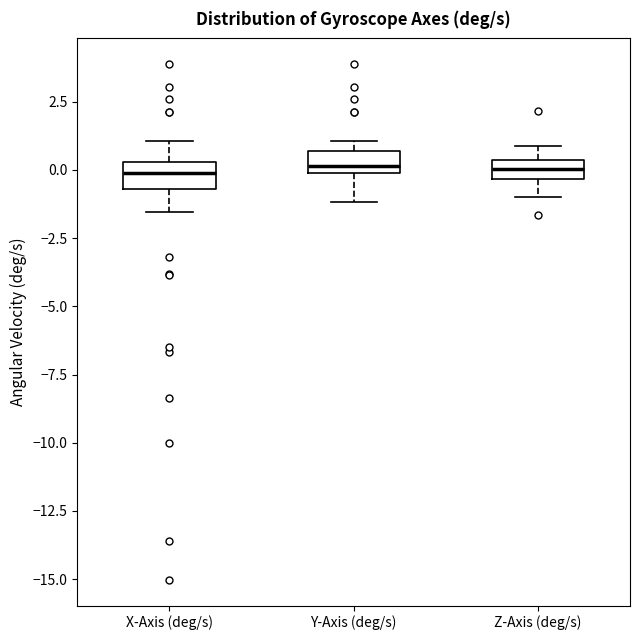

Where is the upper edge of the box for X-Axis (deg/s) on the y-axis? The values are not printed on the chart, so give them approximately, as read against the axis.

0.5